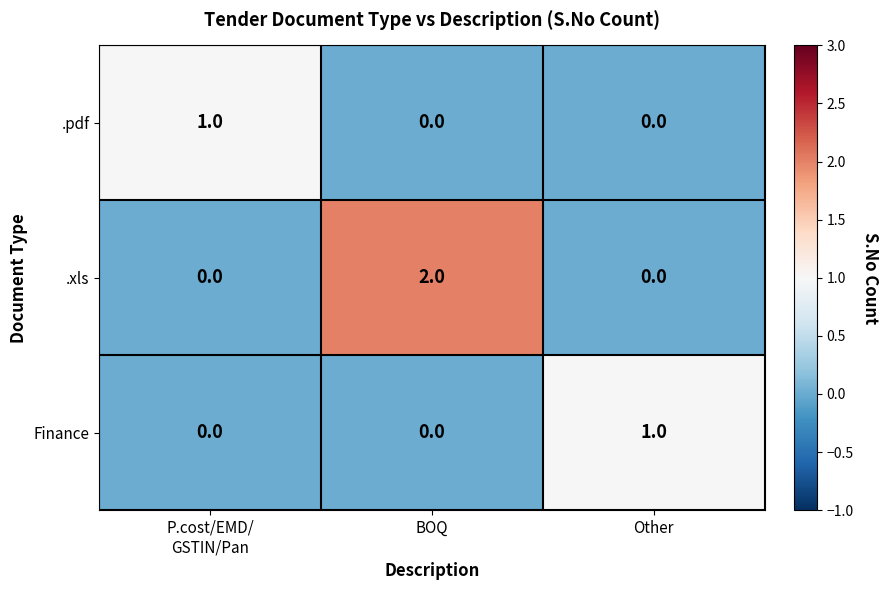

Count the .pdf values in the range 0 to 1.

3